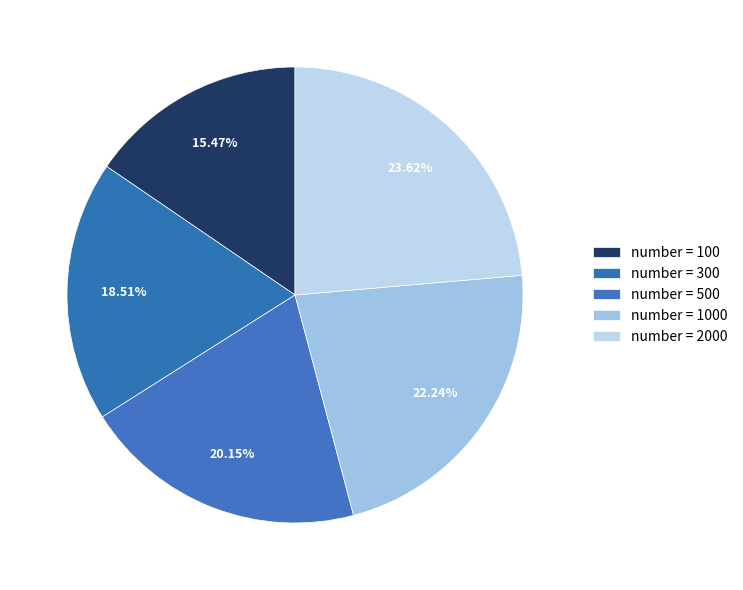

Is there a majority slice in this chart?

No